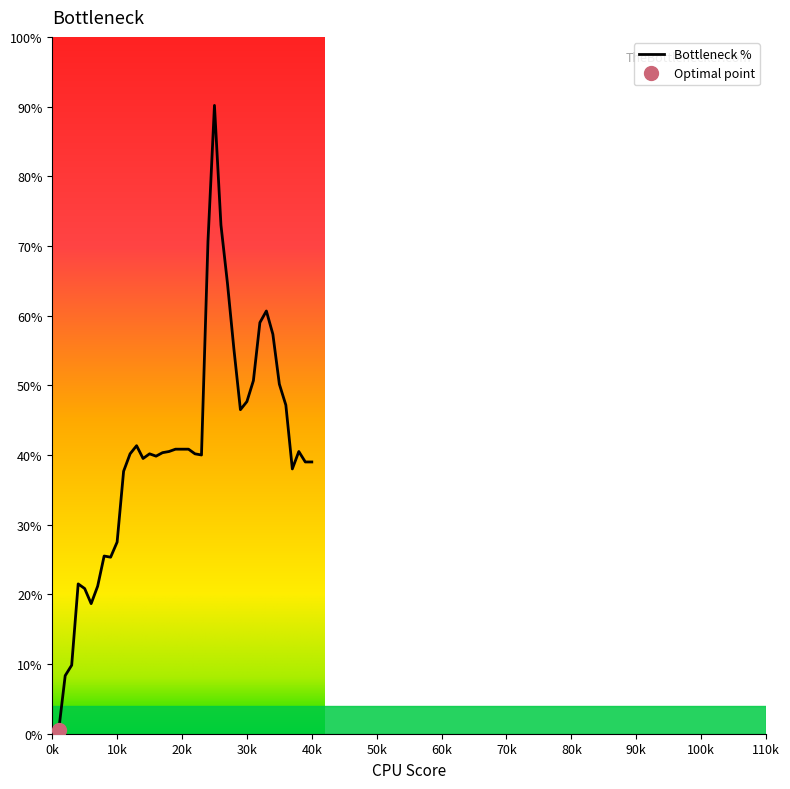

How many data points does each series have?

40